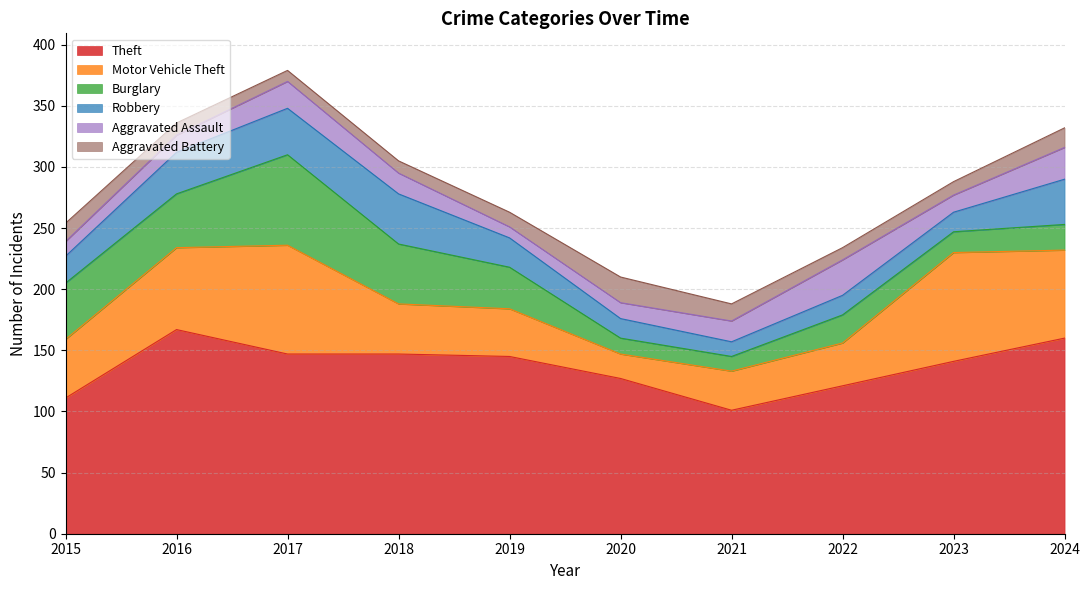

Between 2019 and 2024, which series saw the biggest shift?

Motor Vehicle Theft